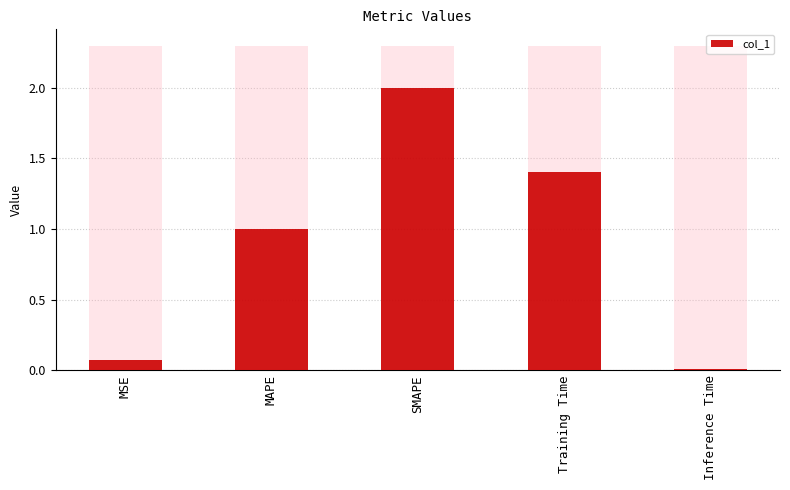

Which has a higher value, Inference Time or MSE?

MSE